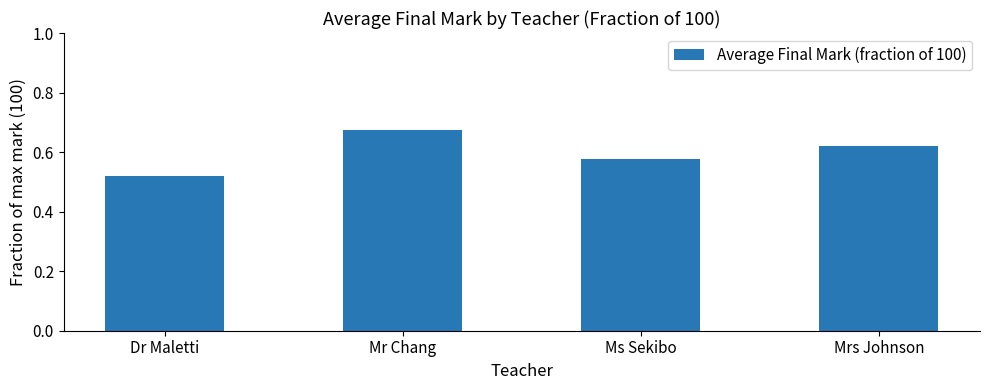

At which category does the chart reach its minimum across all series?

Dr Maletti